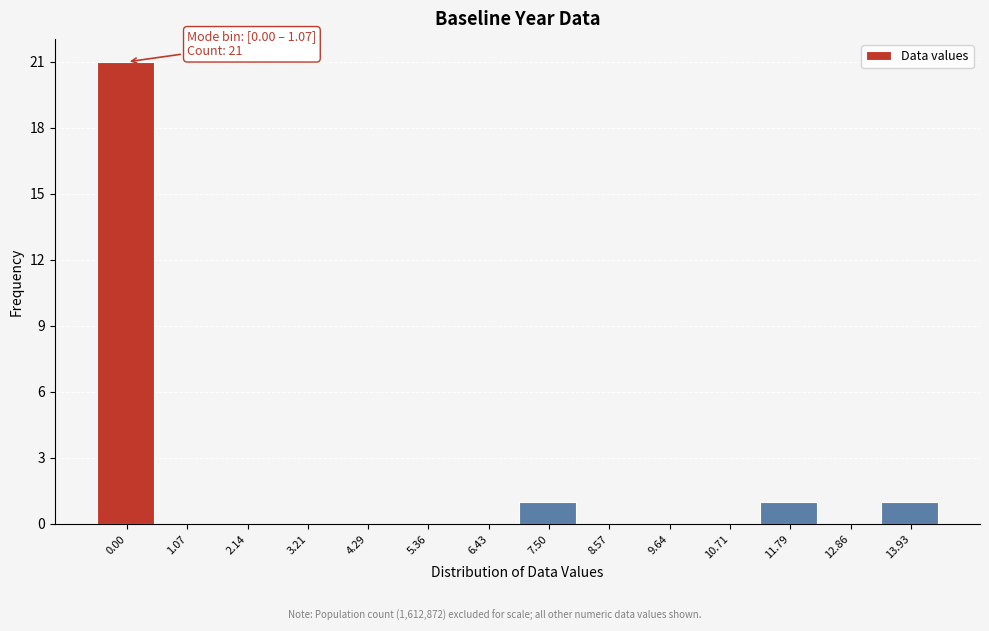

Reading right to left, extract all data points from this chart.

13.93=1	12.86=0	11.79=1	10.71=0	9.64=0	8.57=0	7.50=1	6.43=0	5.36=0	4.29=0	3.21=0	2.14=0	1.07=0	0.00=21